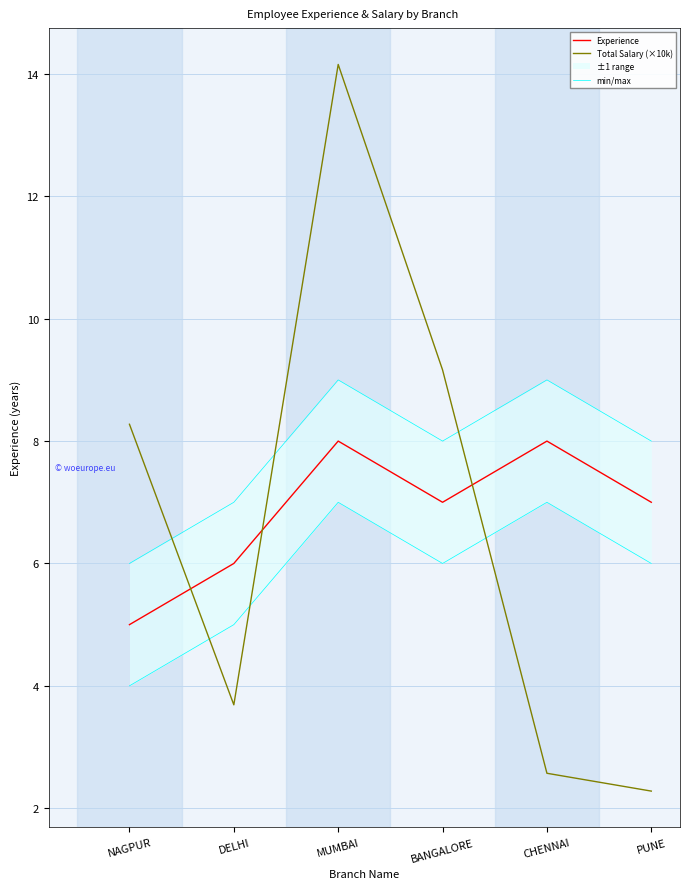

Which series has the largest total across all categories?

Experience